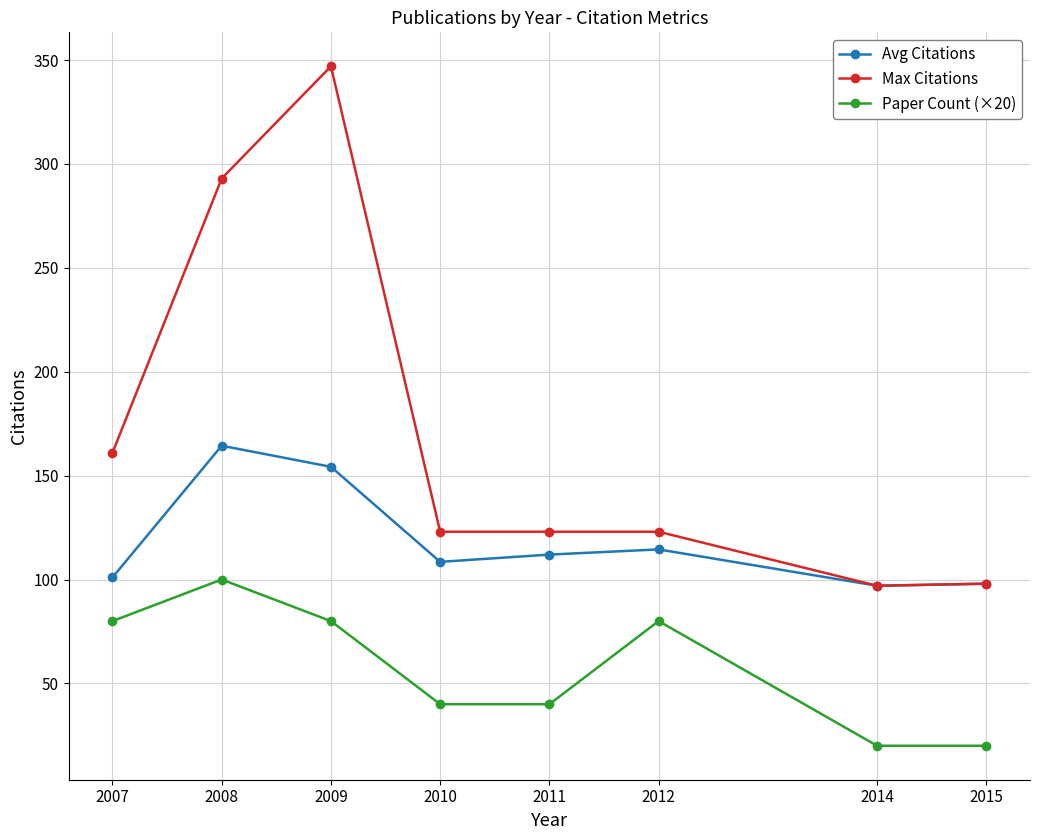

What is the greatest value displayed?

347.0